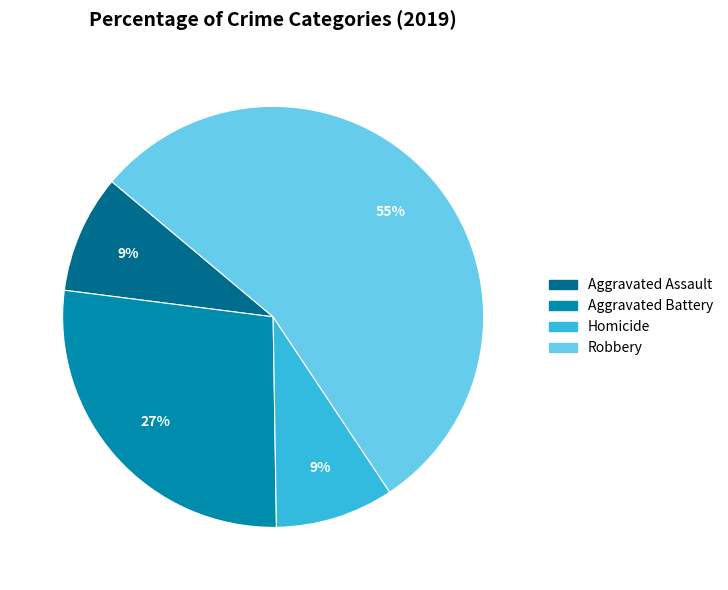

To the nearest percent, what is the average slice percentage?

25%